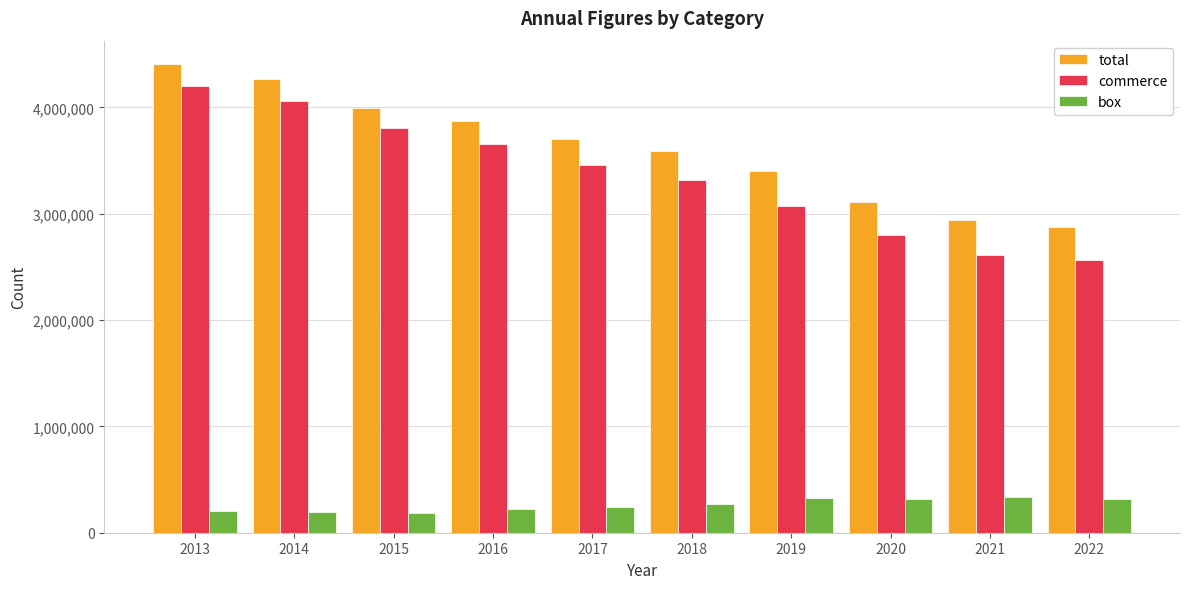

What is the lowest value of the commerce series?

2560786